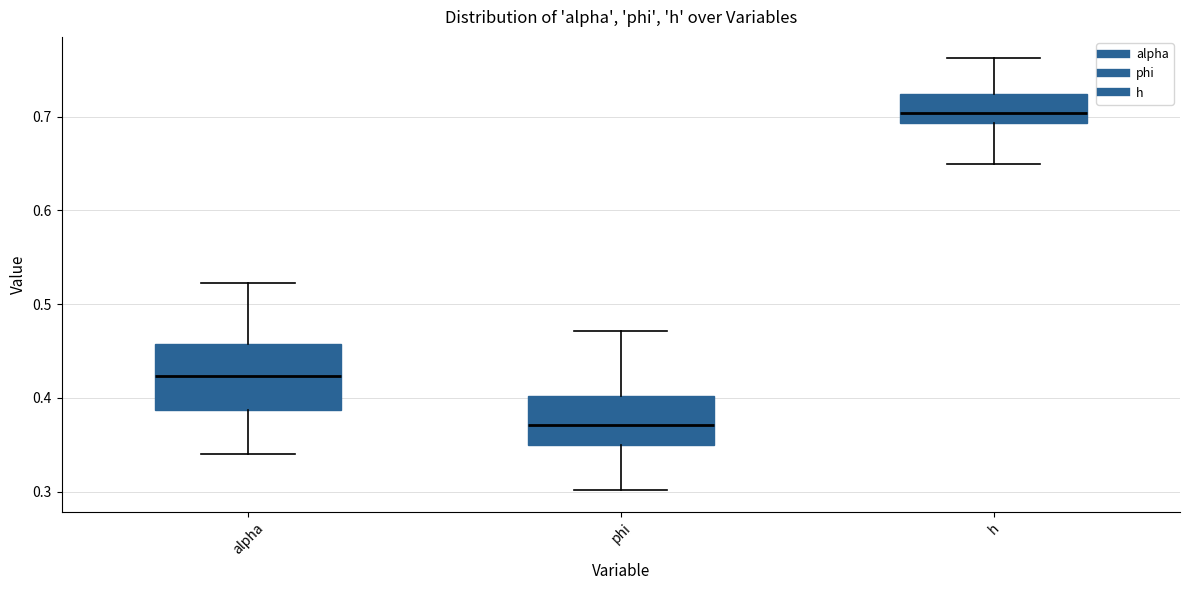

Reading left to right, transcribe this box plot: for each box, give where its median line is, the range the box spans, and where its two whiskers end, as read against the y-axis. The values are not printed on the chart, so give them approximately, as read against the axis.

alpha: median 0.42, box 0.39 to 0.46, whiskers 0.34 to 0.52
phi: median 0.37, box 0.35 to 0.40, whiskers 0.30 to 0.47
h: median 0.70, box 0.69 to 0.72, whiskers 0.65 to 0.76